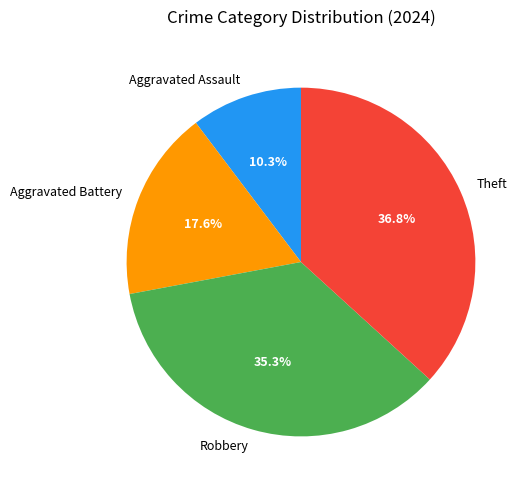

How many segments does this pie chart have?

4